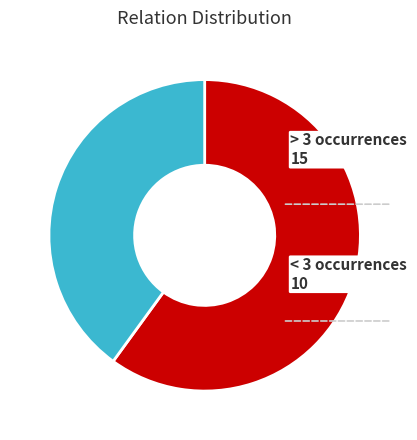

Rank the categories by value from lowest to highest.

< 3 occurrences, > 3 occurrences